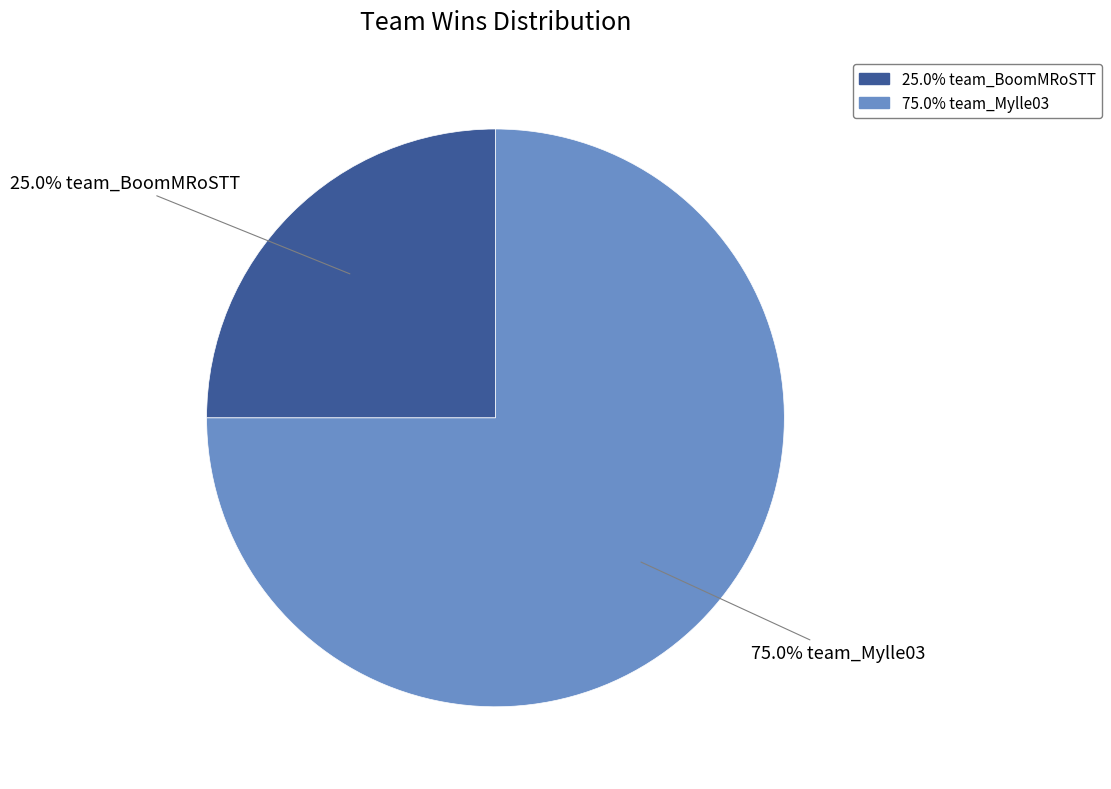

Is there any slice that represents more than half of the pie?

Yes